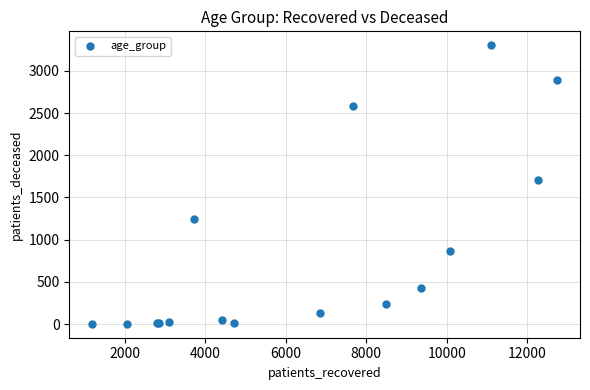

What Y value in the scatter plot is closest to 1653?

1709